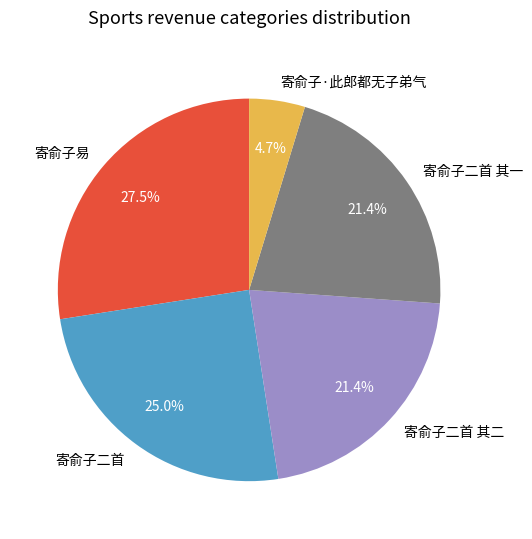

The 寄俞子二首 slice represents 25% of the pie. True or false?

True